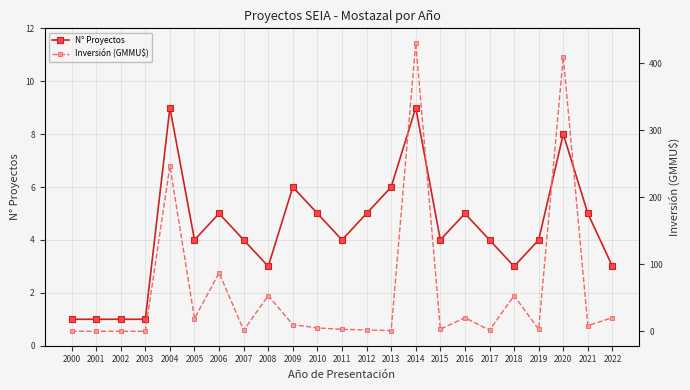

Is the value of Inversión (GMMU$) at 2013 greater than the value of N° Proyectos at 2021?

No